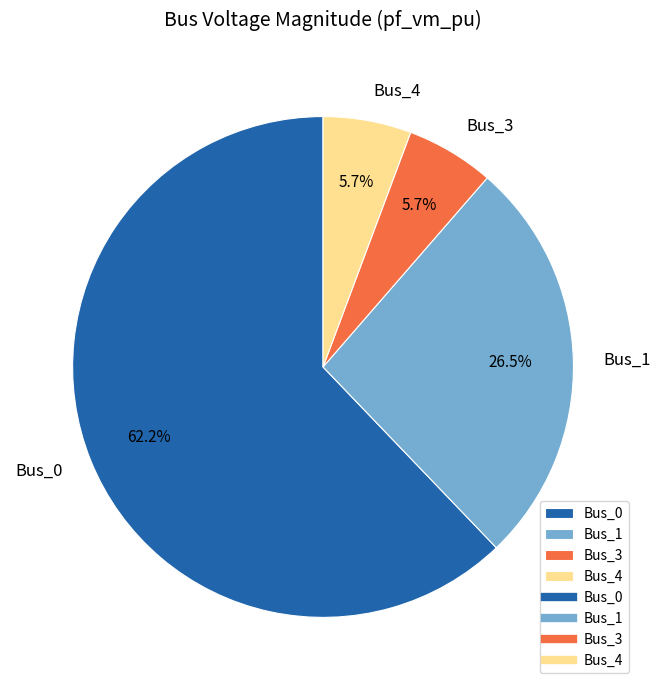

True or false: Bus_4 accounts for 11% of the total.

False